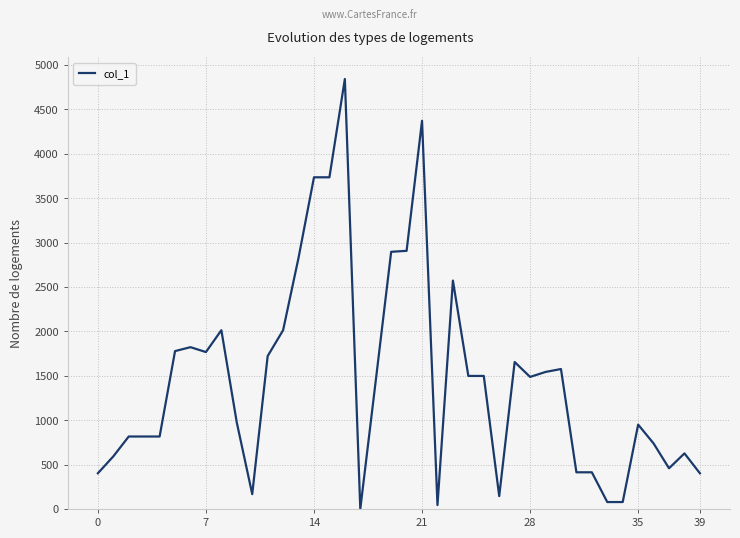

What is the maximum value shown in the chart?

4842